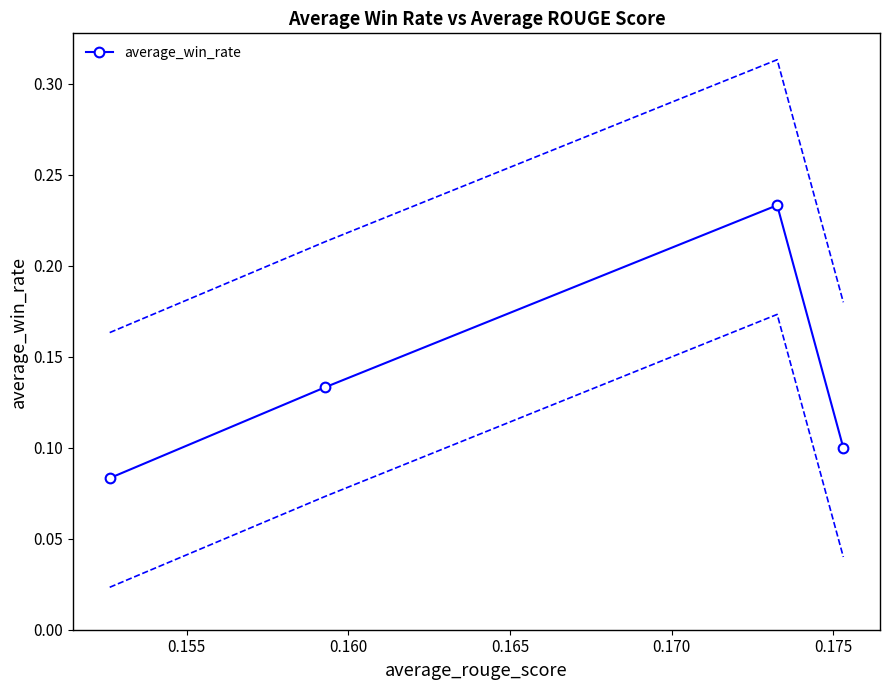

What is the sum of all values?

0.5